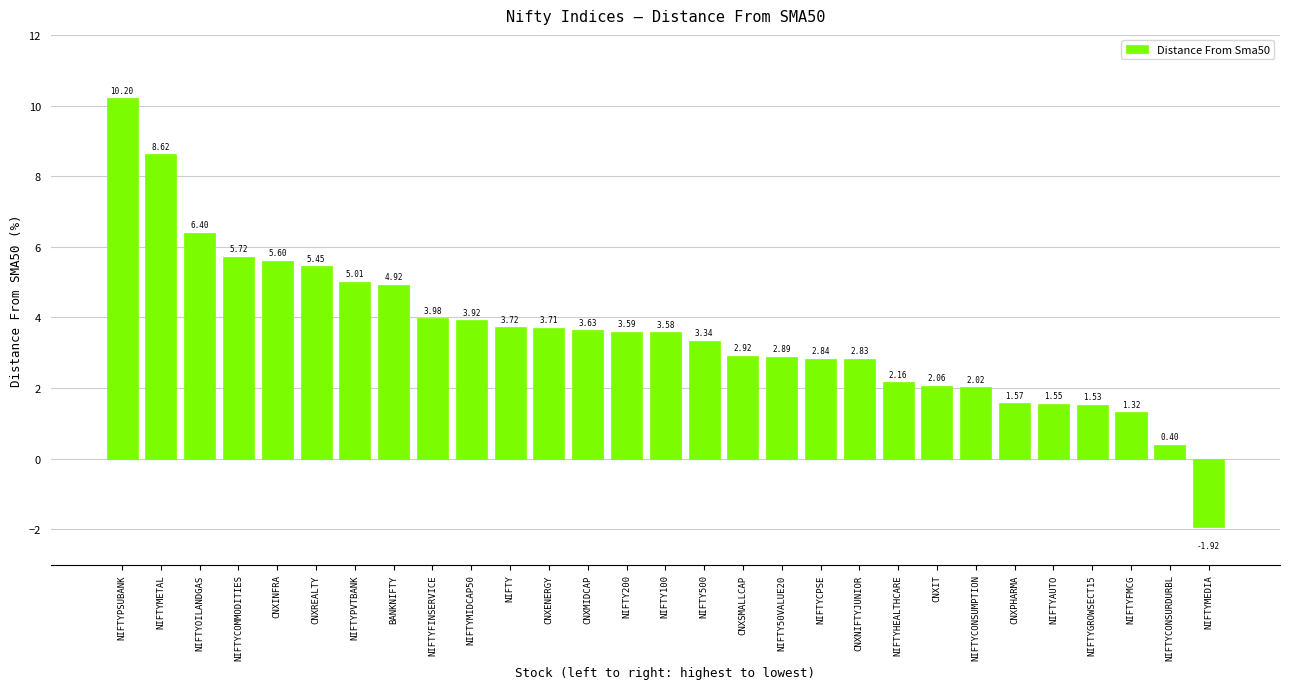

What is the label of the 6th bar from the right?

CNXPHARMA